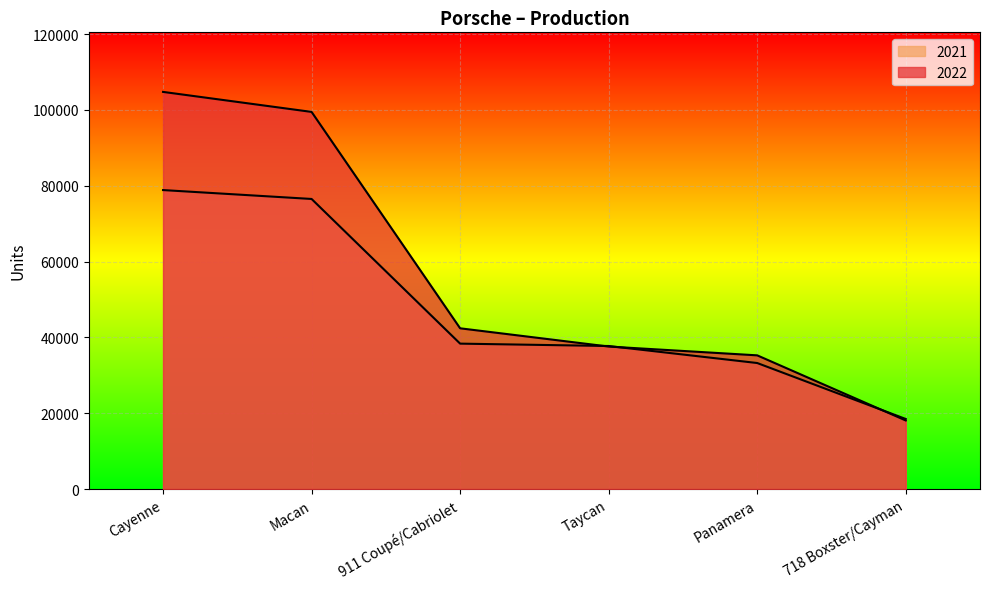

How many times do 2022 and 2021 cross each other?

3